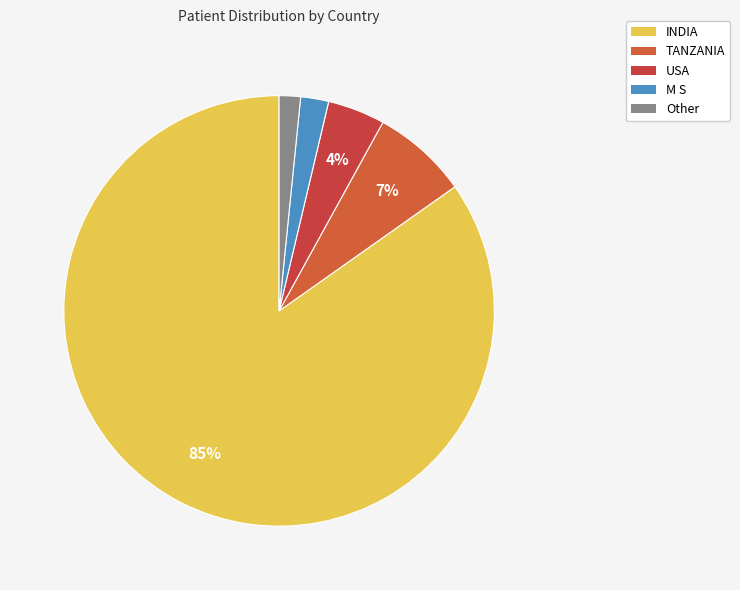

To the nearest percent, what is the difference between the M S and INDIA slice percentages?

83%